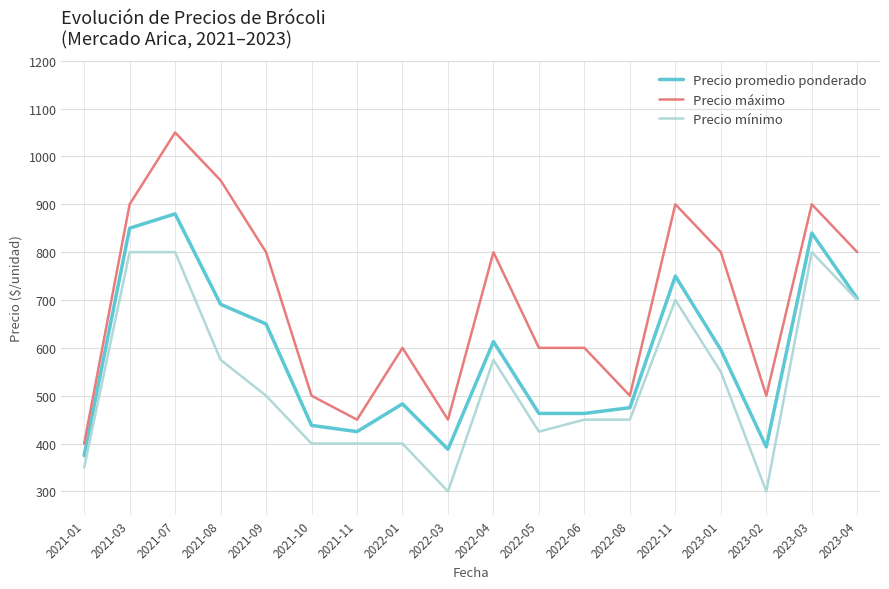

At how many categories does at least one series exceed 332?

18